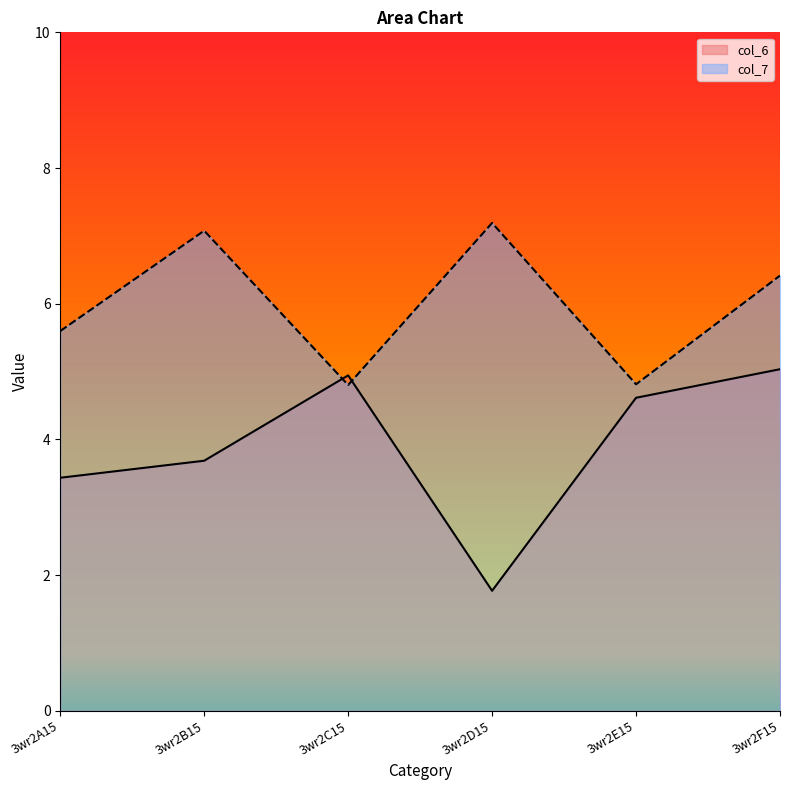

At which category does col_6 reach its first local peak?

3wr2C15